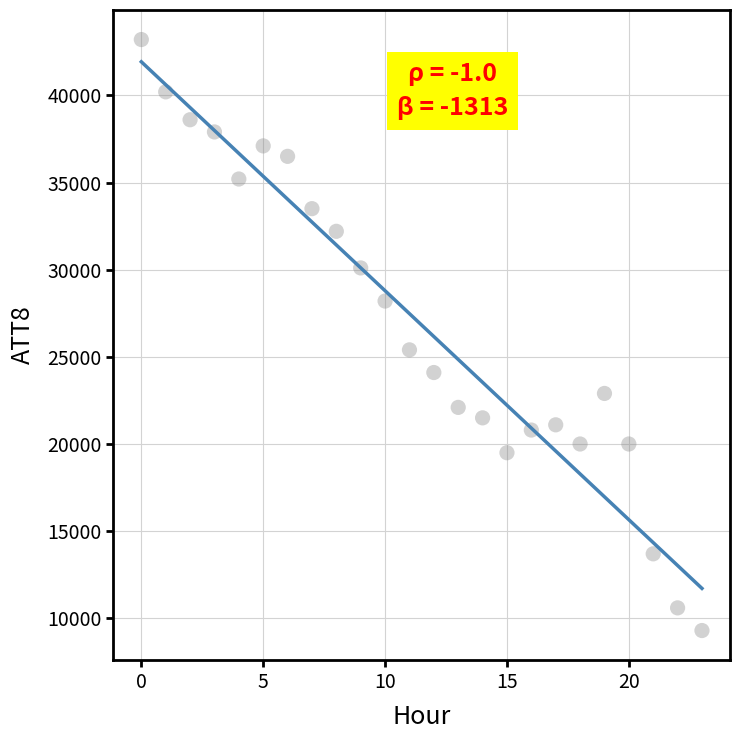

What Y value in the scatter plot is closest to 26250?

25400